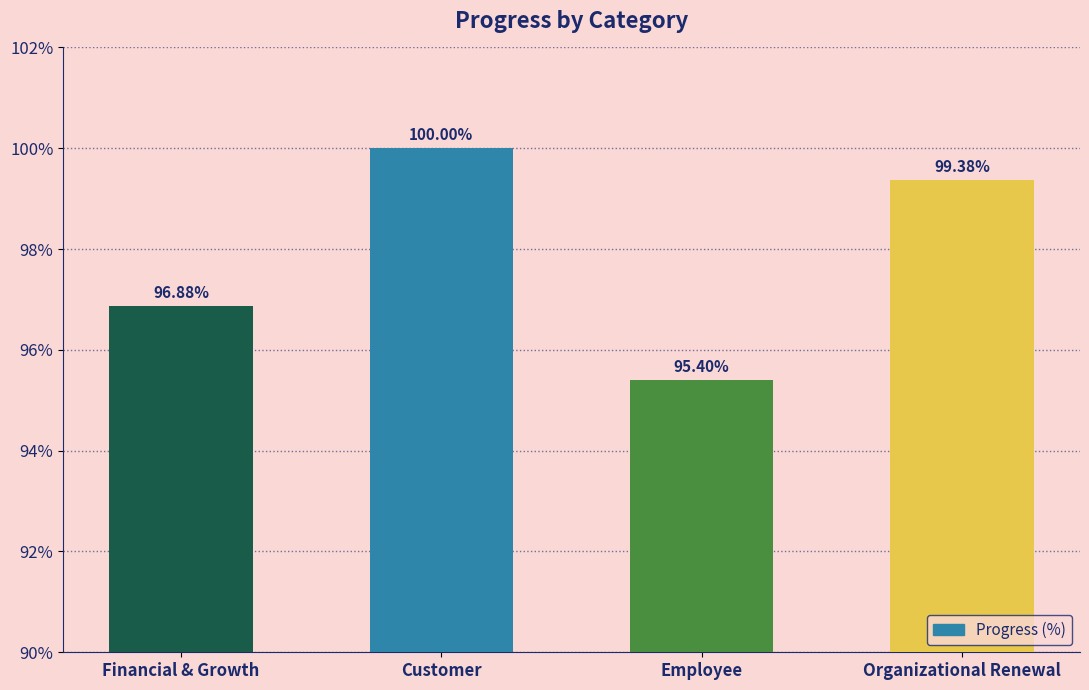

List the labels in order of value, largest first.

Customer, Organizational Renewal, Financial & Growth, Employee